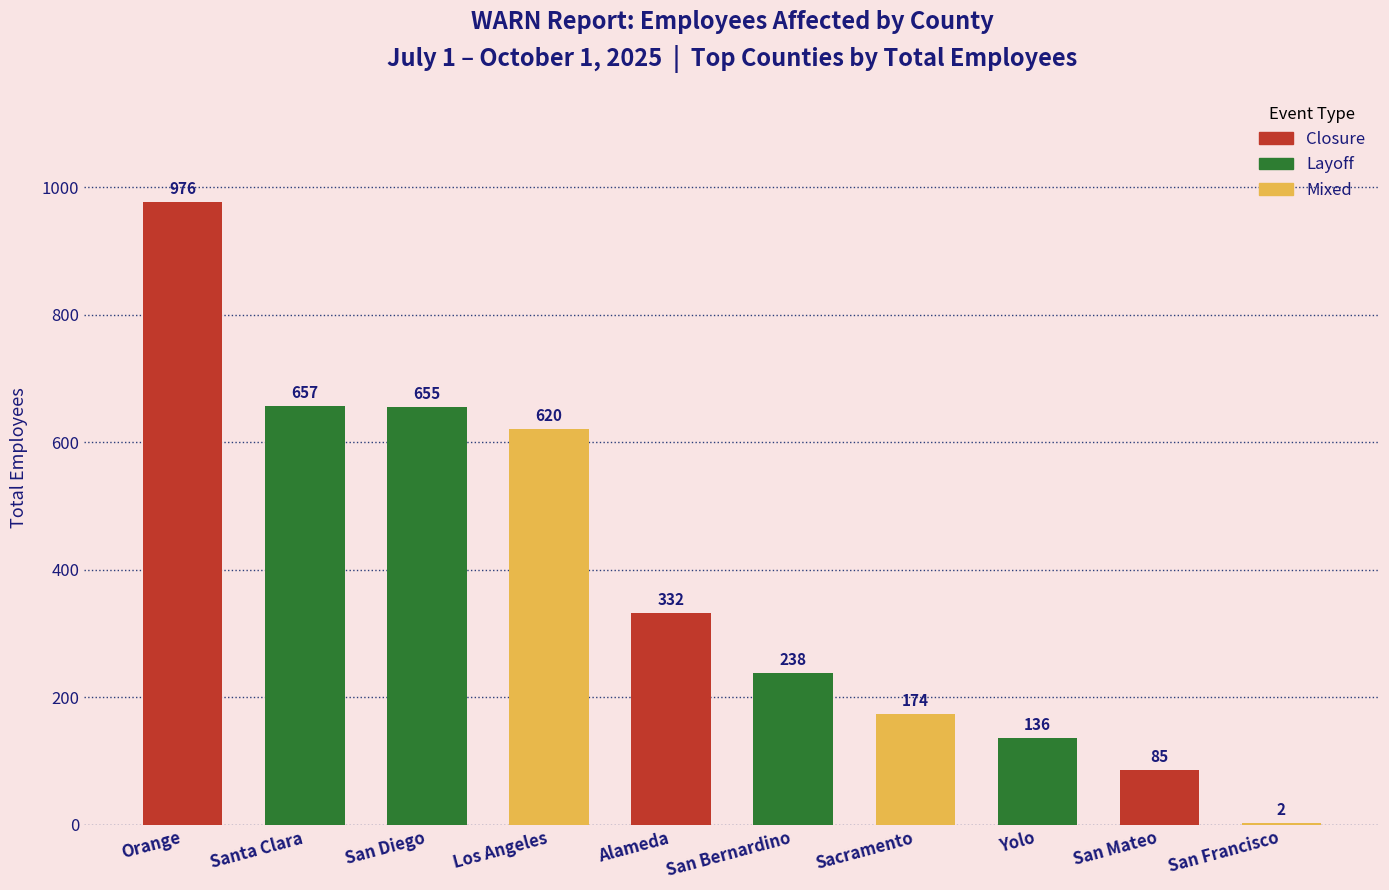

Are the bars horizontal?

No